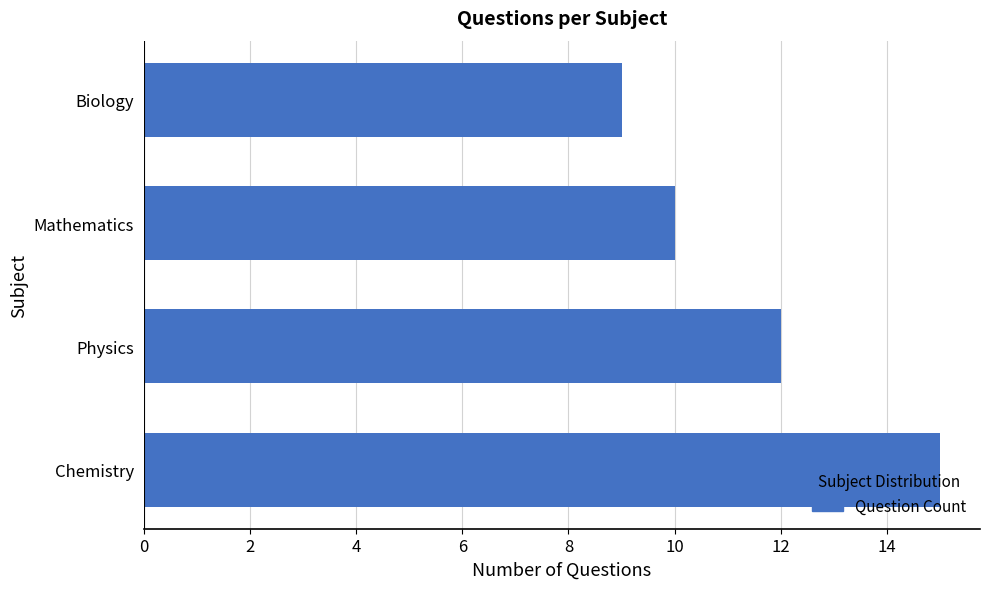

Is it true that the value at Mathematics is 6?

False